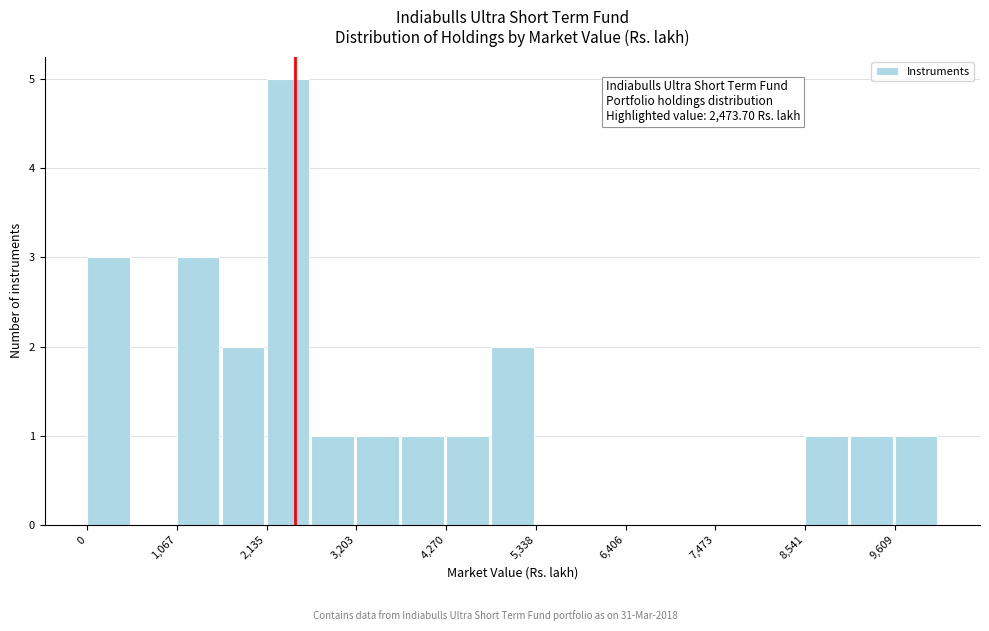

Around what value on the x-axis is the tallest bar? Give the approximate position of its centre, as read against the axis.

2400